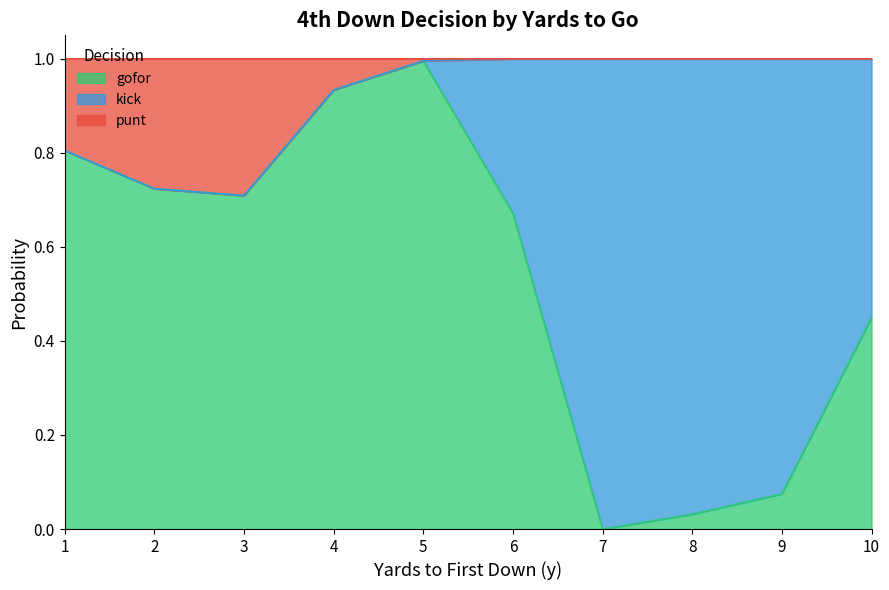

True or false: gofor has a value of 0.1 at 8.

False